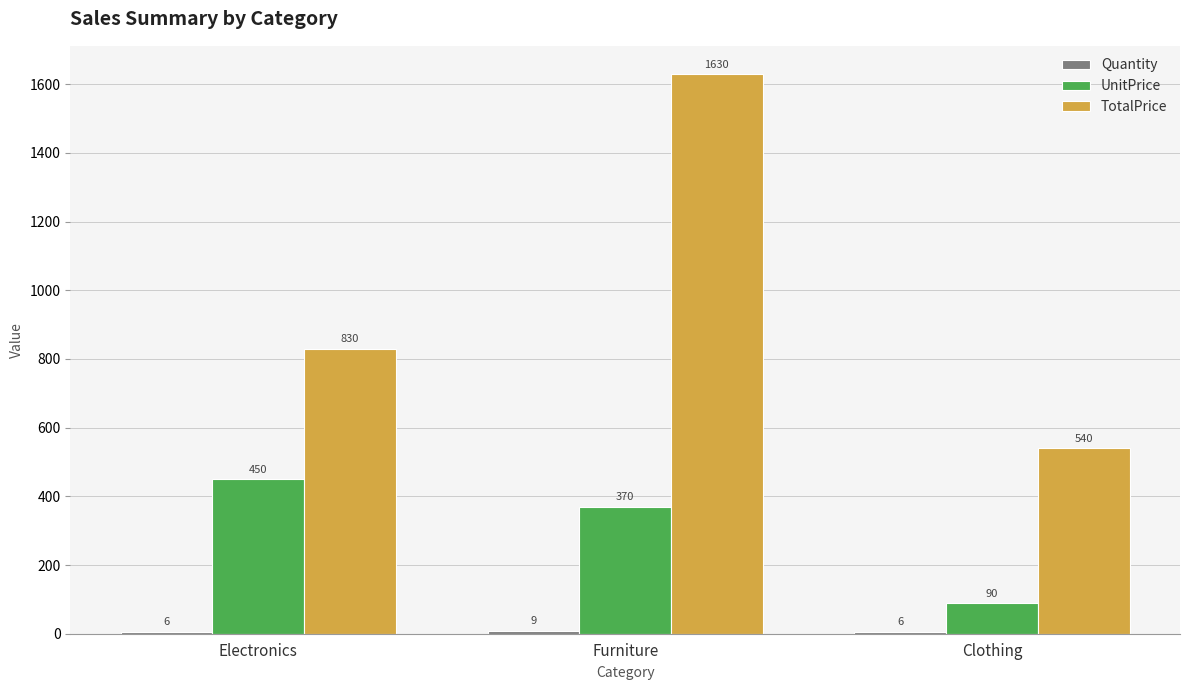

At how many categories does at least one series exceed 811?

2